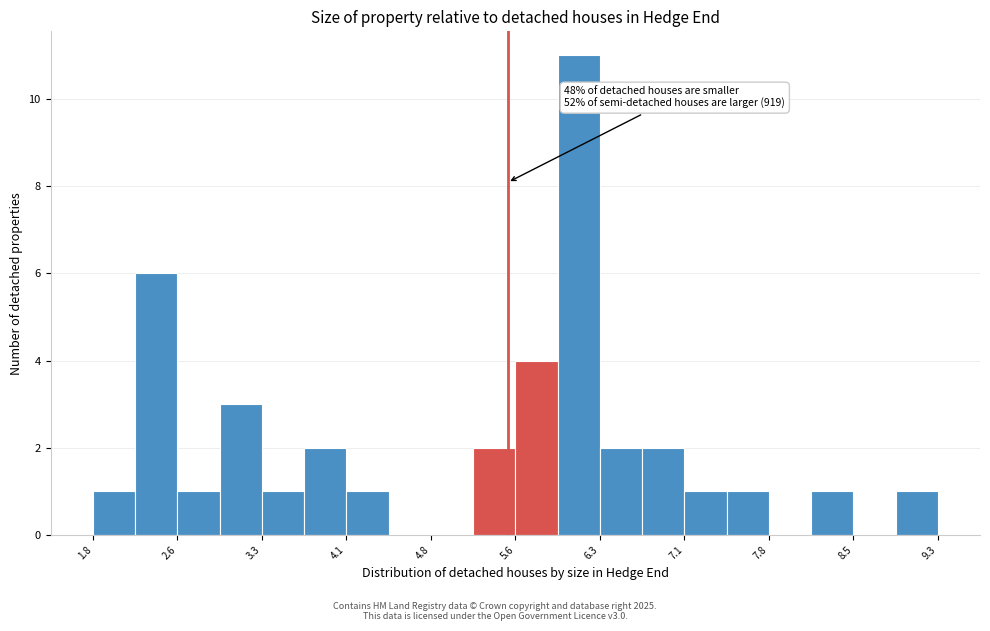

Read against the x-axis, roughly where is the centre of the tallest bar?

6.1